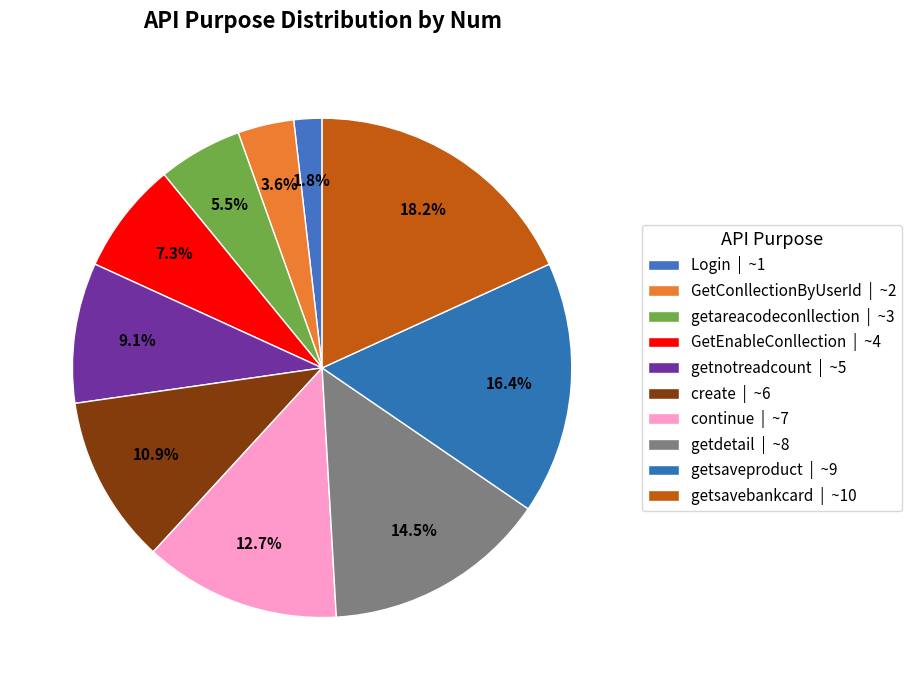

Count the number of slices in the pie.

10